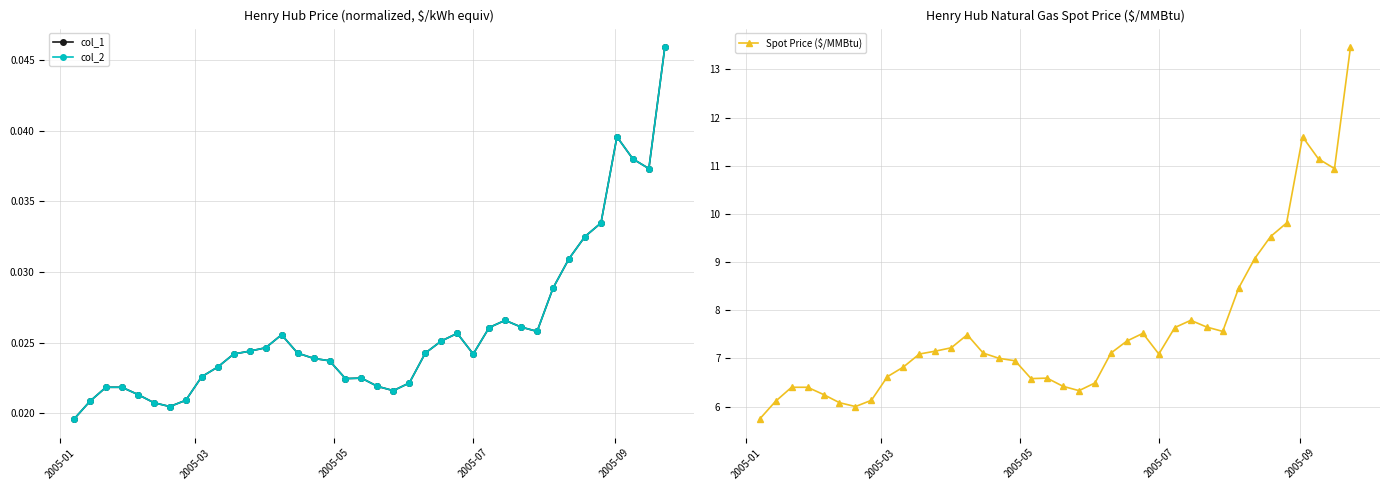

The Spot Price ($/MMBtu) series shows 4.5 at 11. True or false?

False